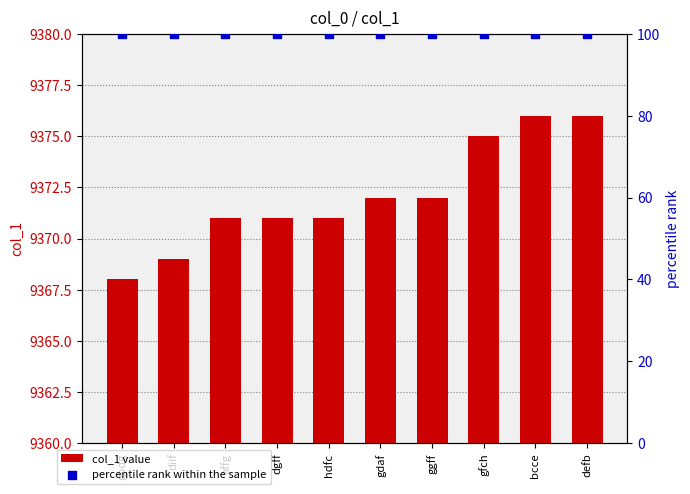

Is the value of col_1 value at bcce greater than the value of percentile rank within the sample at ggff?

Yes